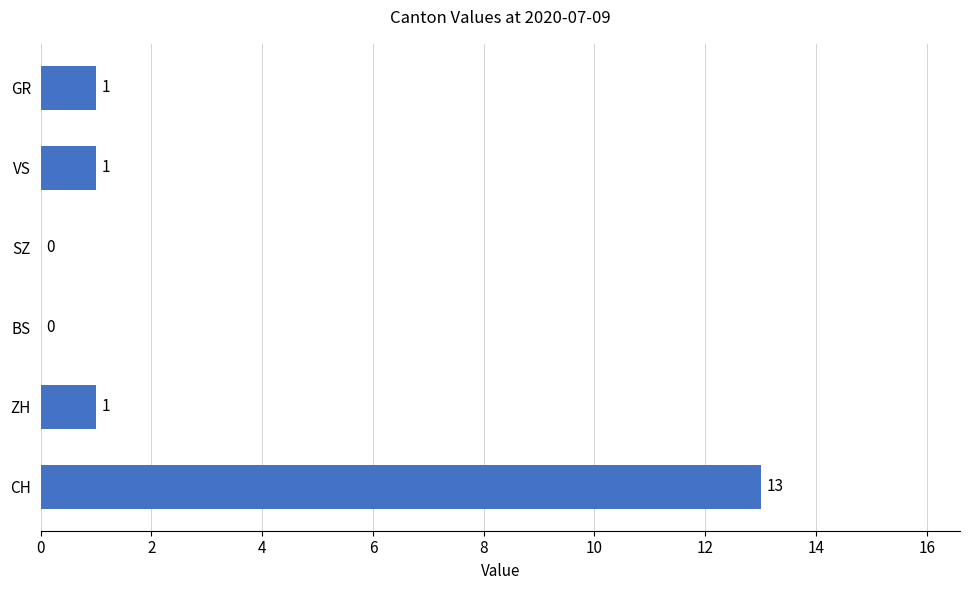

Reading bottom to top, what are all the values shown in this chart?

CH=13	ZH=1	BS=0	SZ=0	VS=1	GR=1